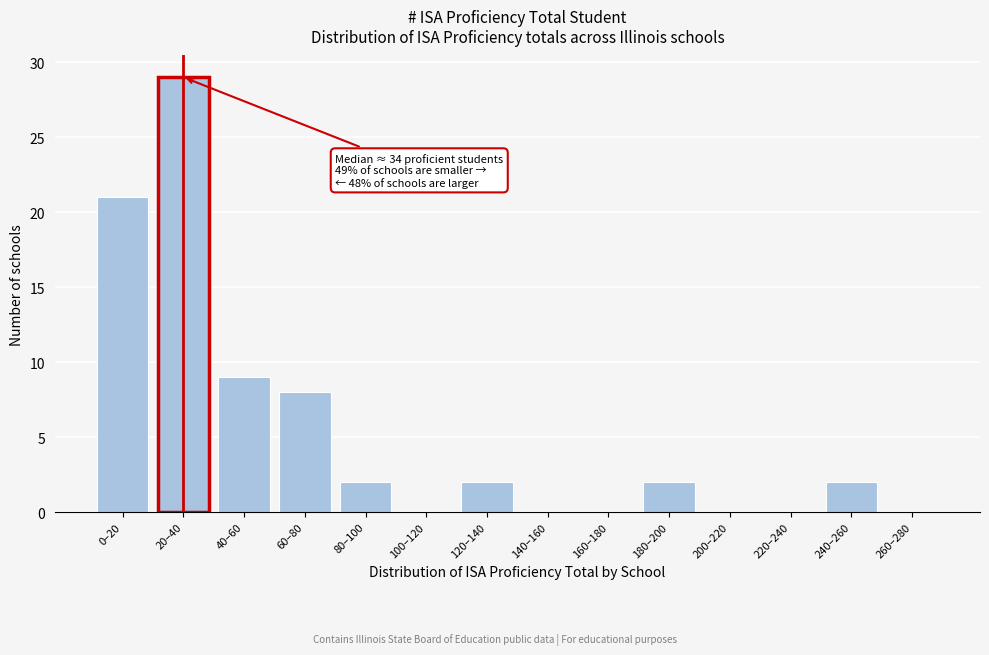

Reading left to right, list all the values displayed in this chart.

0–20=21	20–40=29	40–60=9	60–80=8	80–100=2	100–120=0	120–140=2	140–160=0	160–180=0	180–200=2	200–220=0	220–240=0	240–260=2	260–280=0